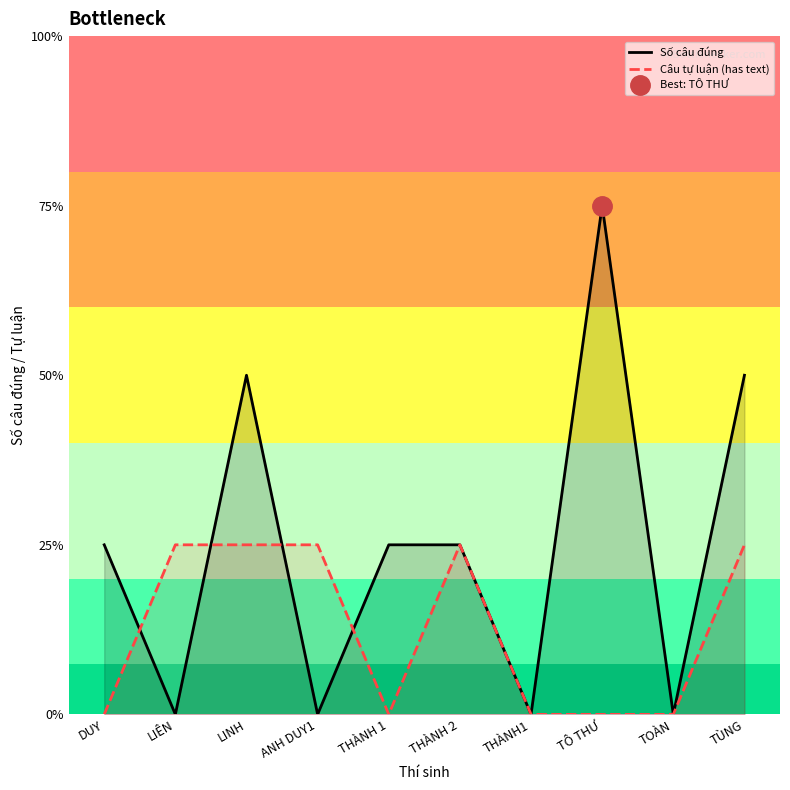

What are all the series names shown in the legend?

Số câu đúng, Câu tự luận (has text)